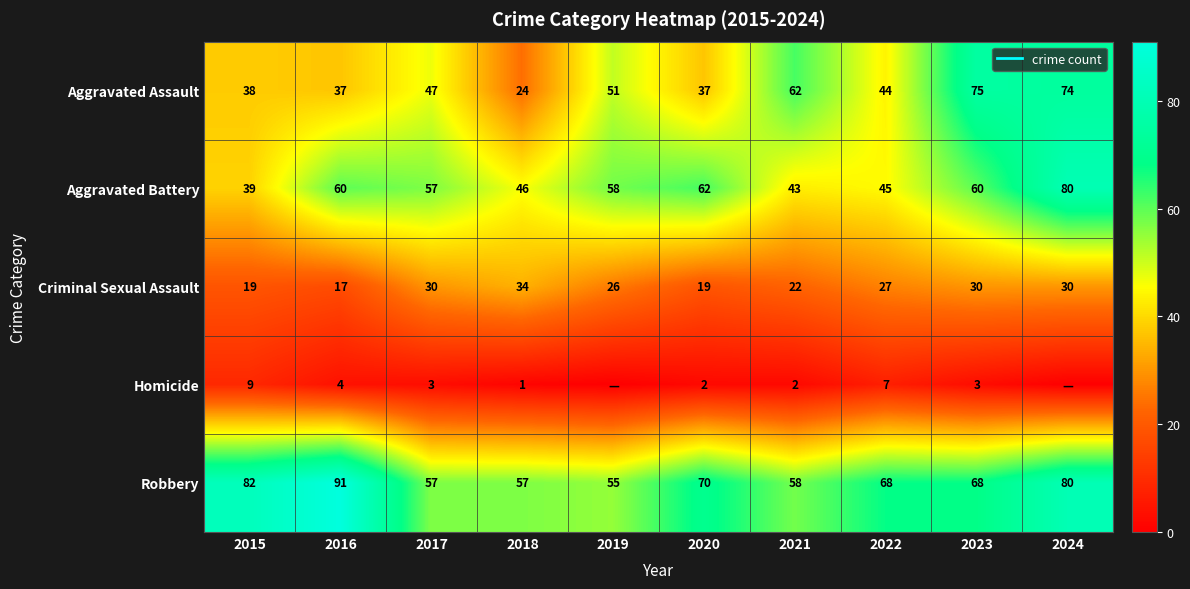

At which category is the sum across all series the highest?

2024